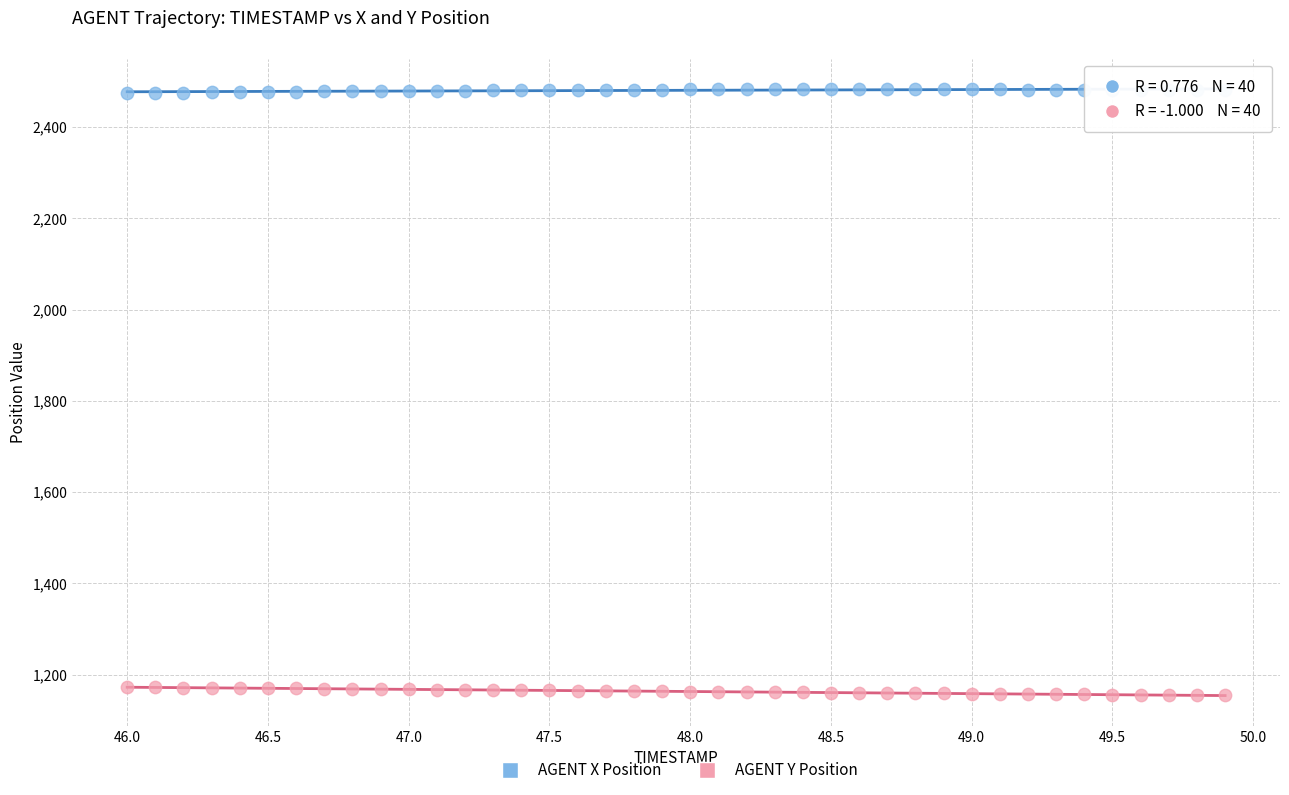

What are all the series names shown in the legend?

AGENT X Position, AGENT Y Position